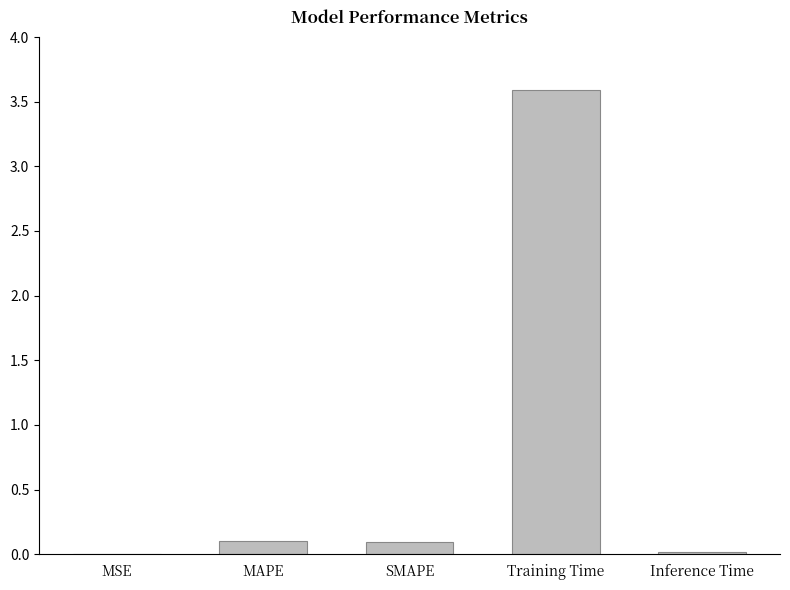

What is the change in value from MSE to SMAPE?

+0.1